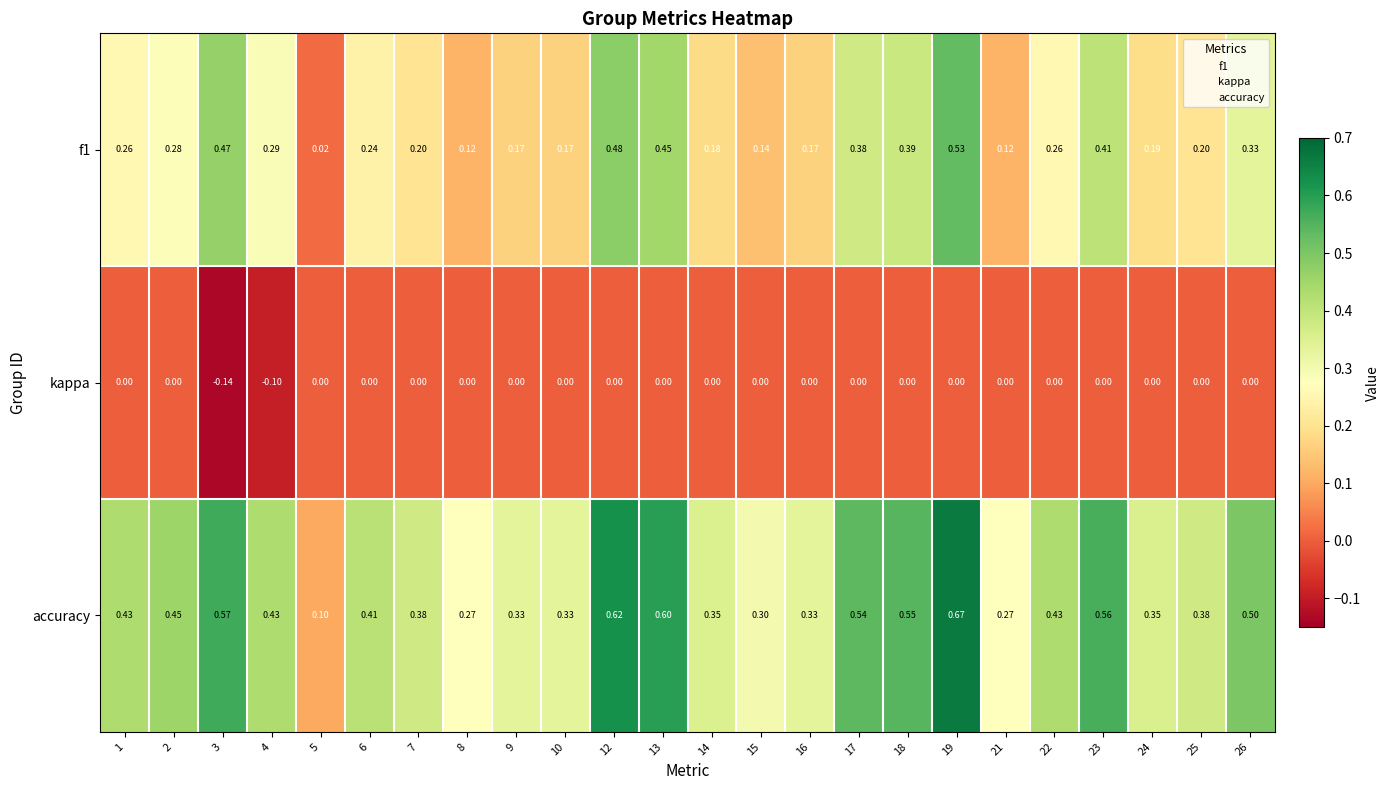

Which series has the widest spread of values?

accuracy